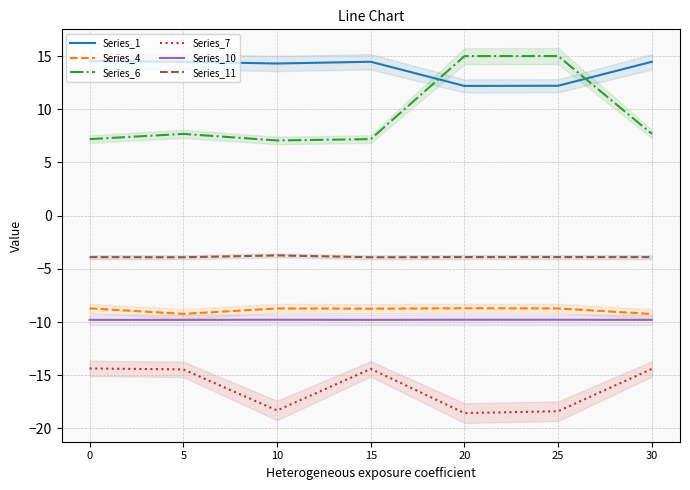

What is the minimum value for Series_11?

-3.9